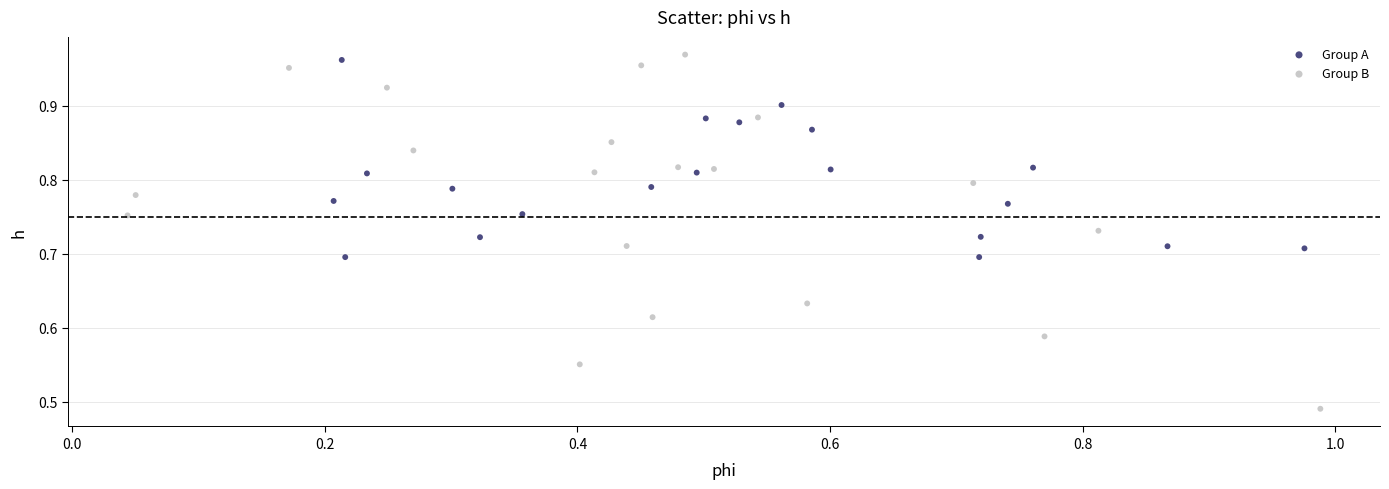

What are all the series names shown in the legend?

Group A, Group B